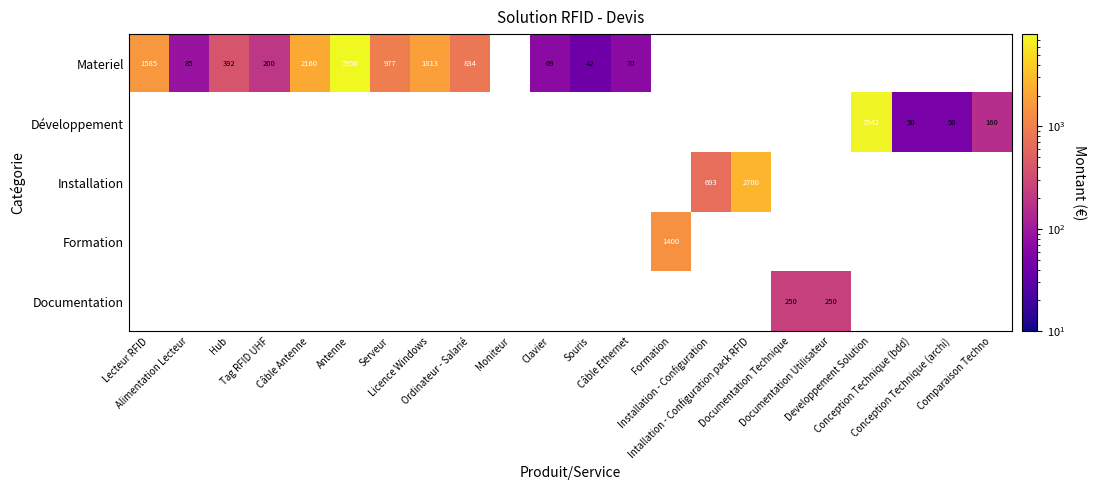

Which label corresponds to the largest value in the chart?

Antenne